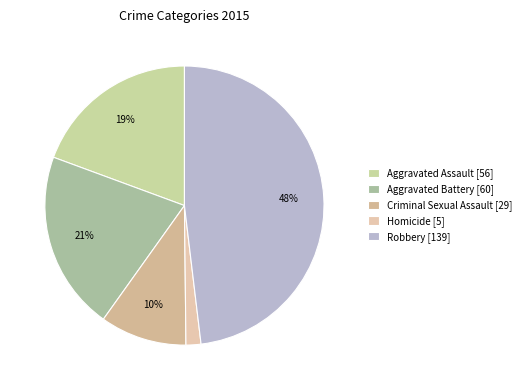

What percentage is the Homicide slice, to the nearest percent?

2%